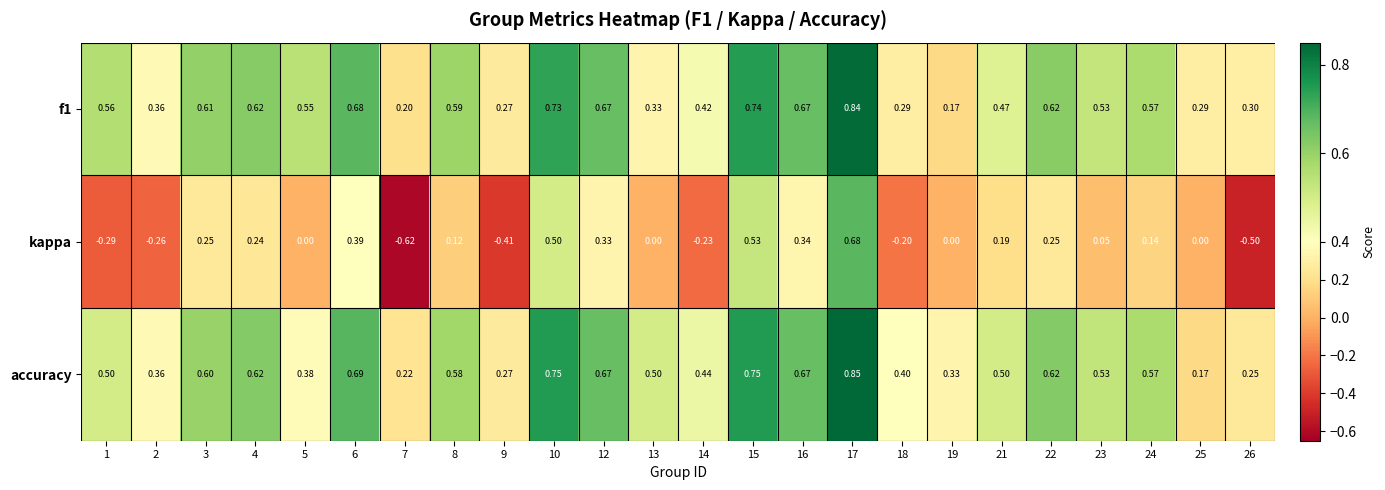

Which series has the largest range (max minus min)?

kappa